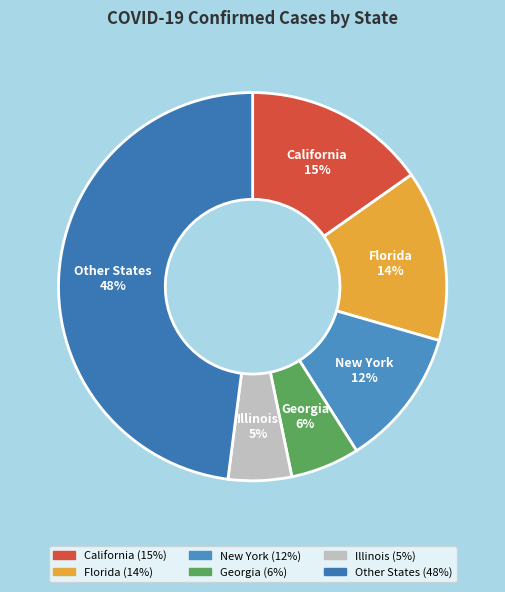

How many slices are in this pie chart?

6